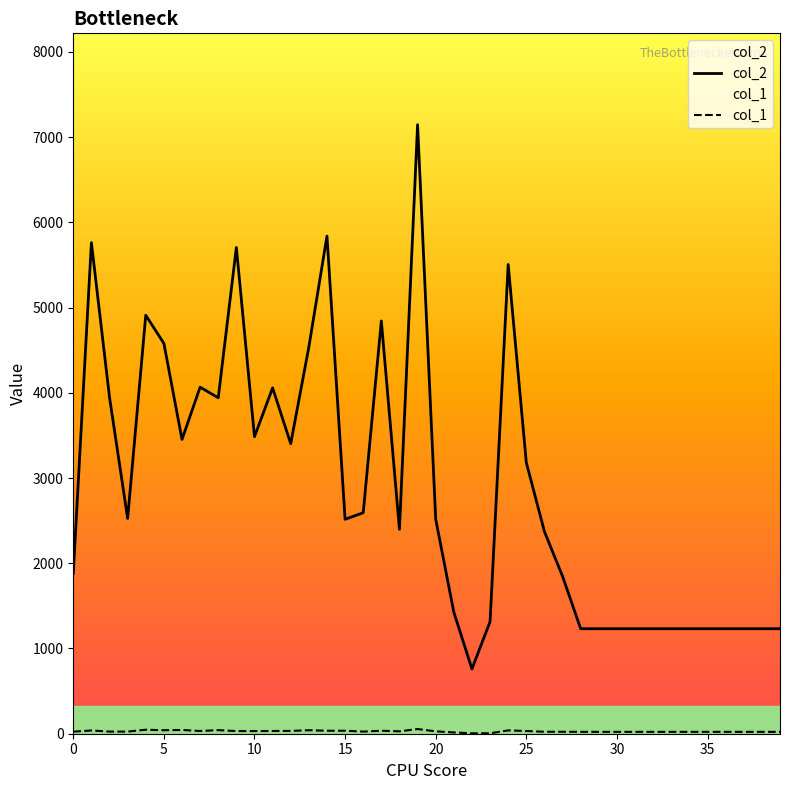

What is the greatest value displayed?

7146